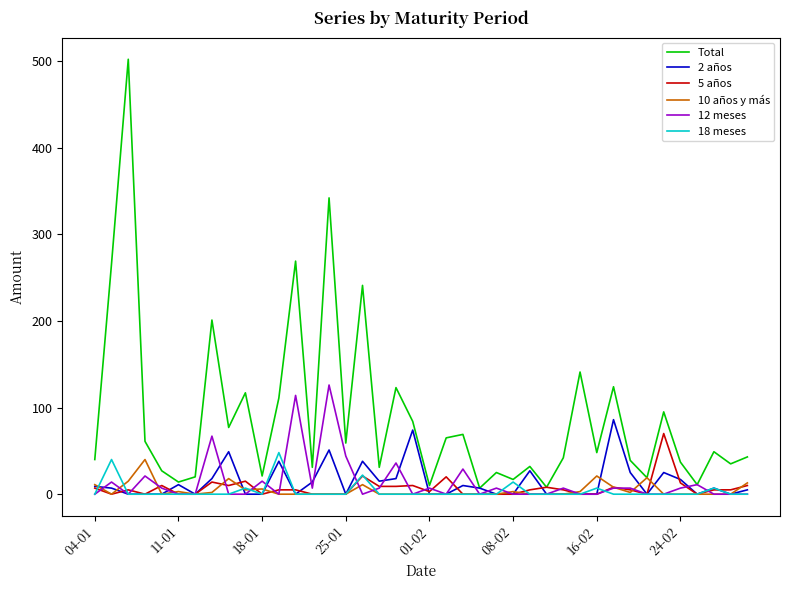

Which series has the largest total across all categories?

Total